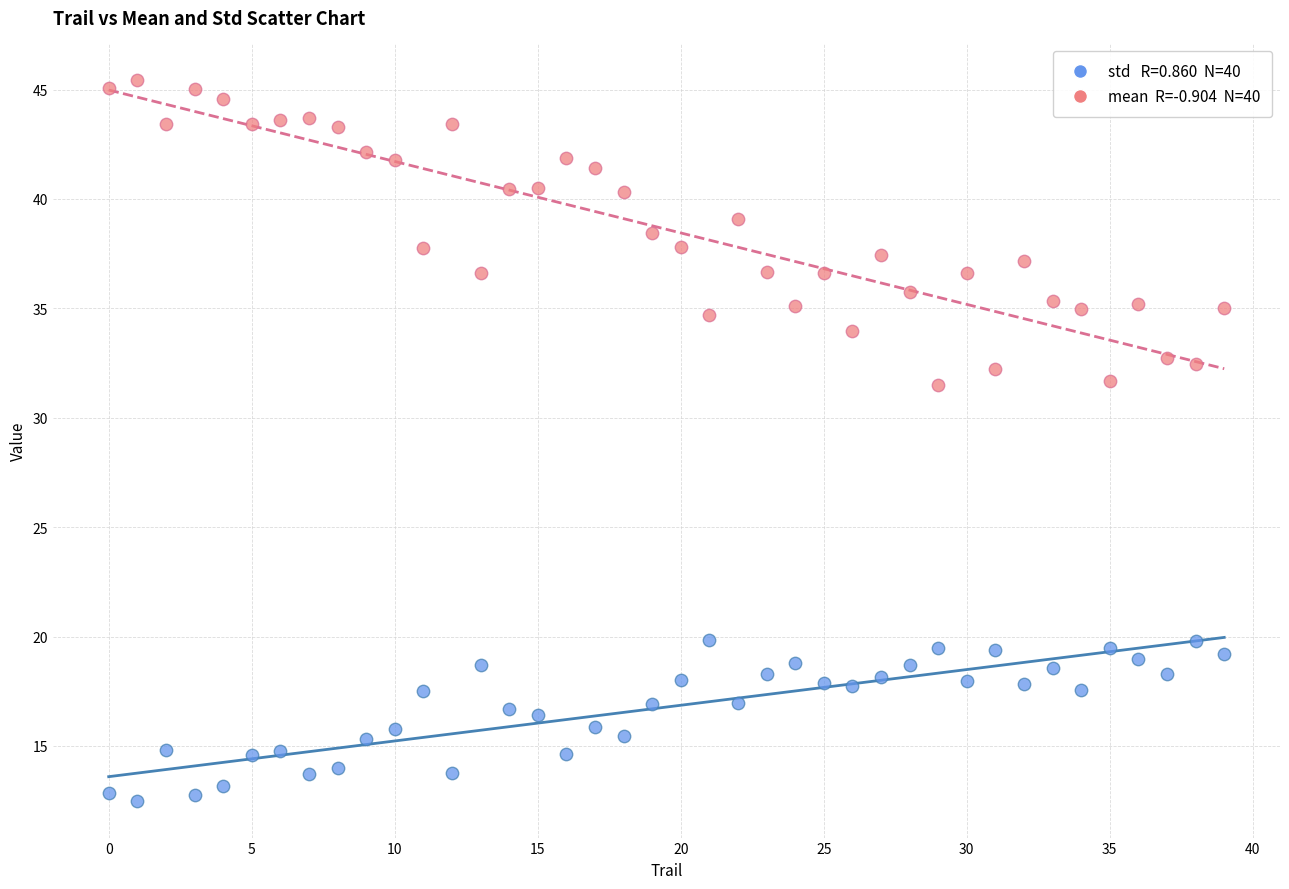

Across all data points, what is the range of Y values (max minus min)?

33.0